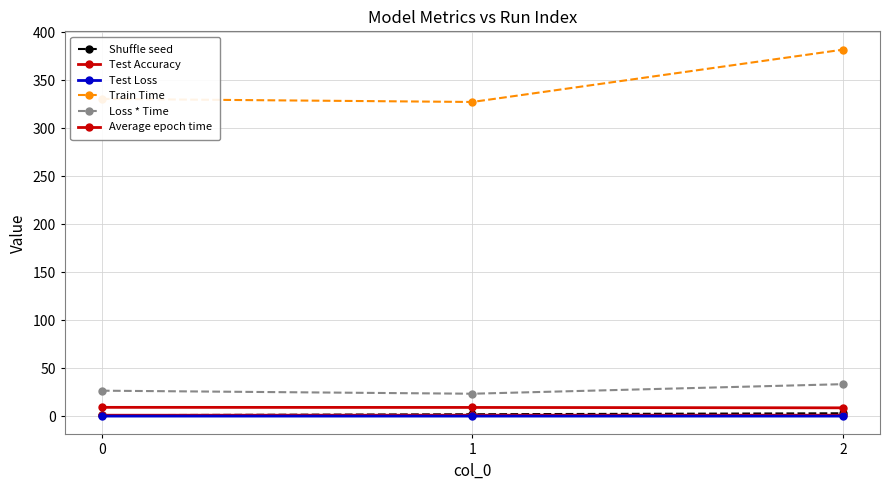

How many data points does each series have?

3